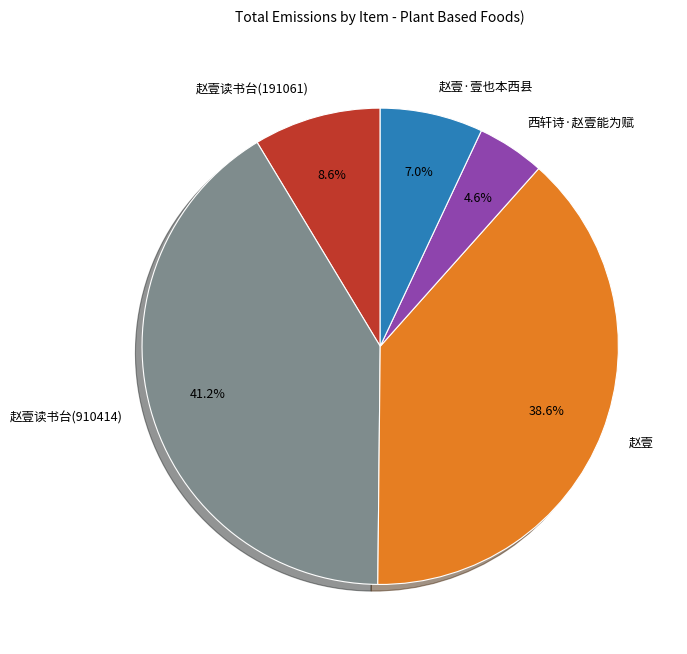

Is it true that 赵壹·壹也本西县 is 7% of the pie?

True